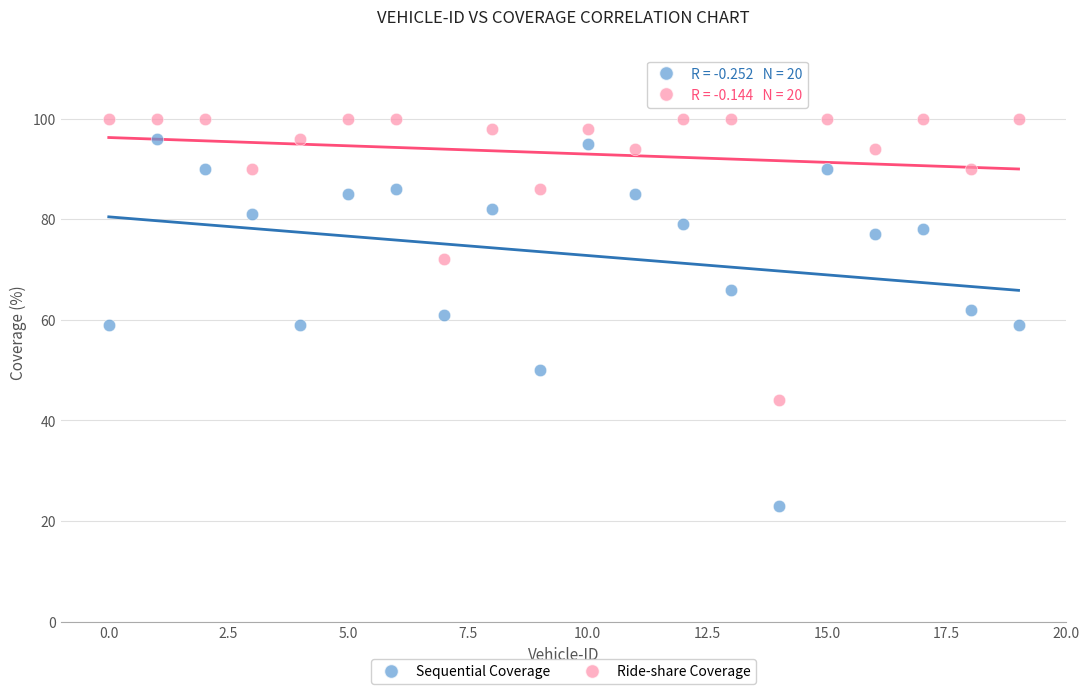

Across all data points, what is the range of Y values (max minus min)?

77